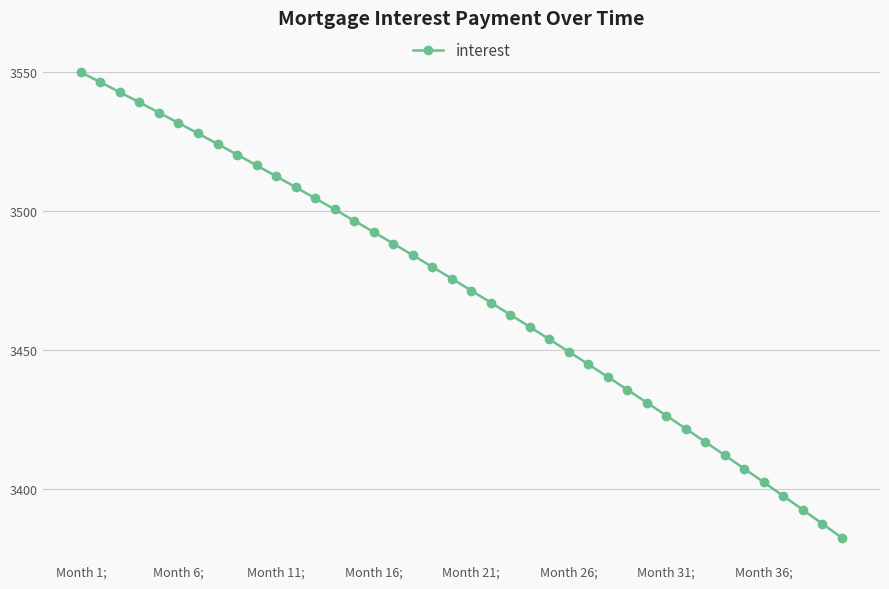

What is the minimum value shown in the chart?

3382.3